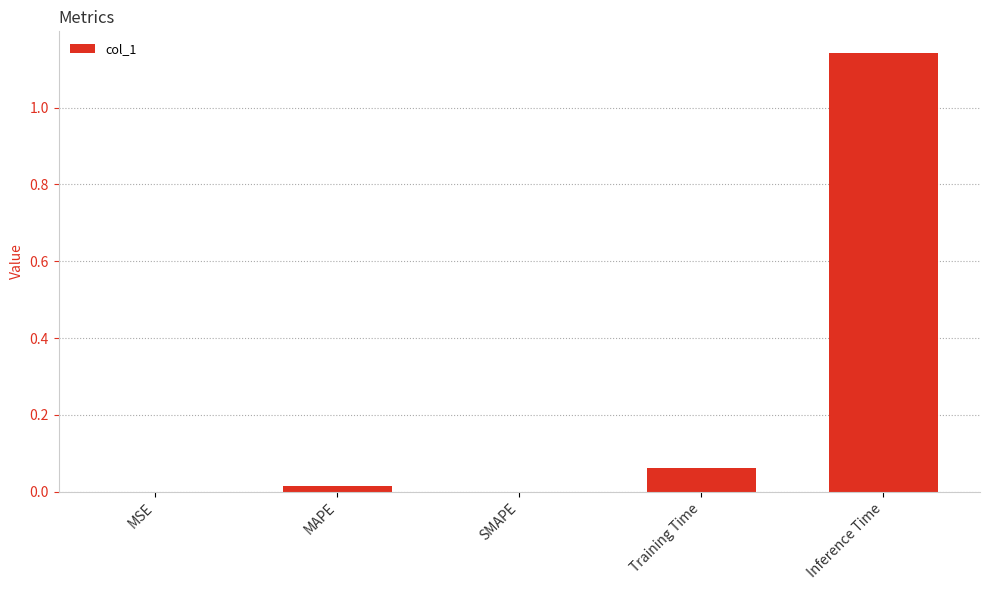

What is the sum of all values?

1.2